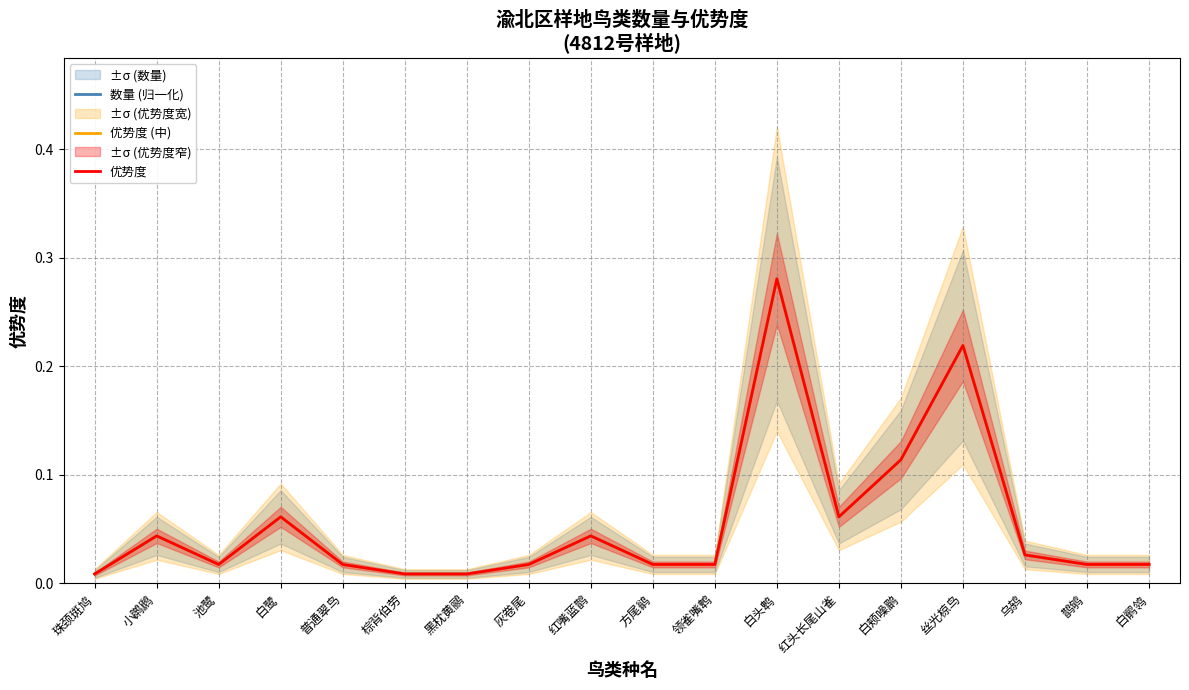

How many lines are shown in the chart?

3